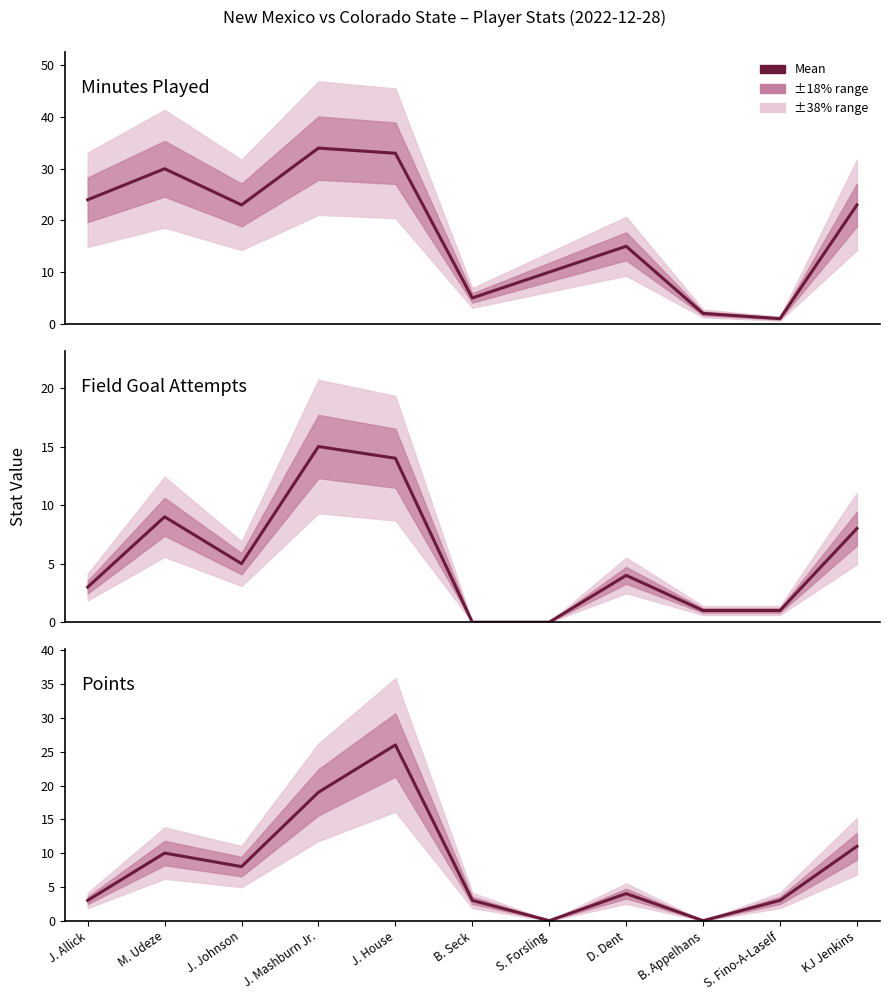

At which category does the chart reach its peak across all series?

J. Mashburn Jr.